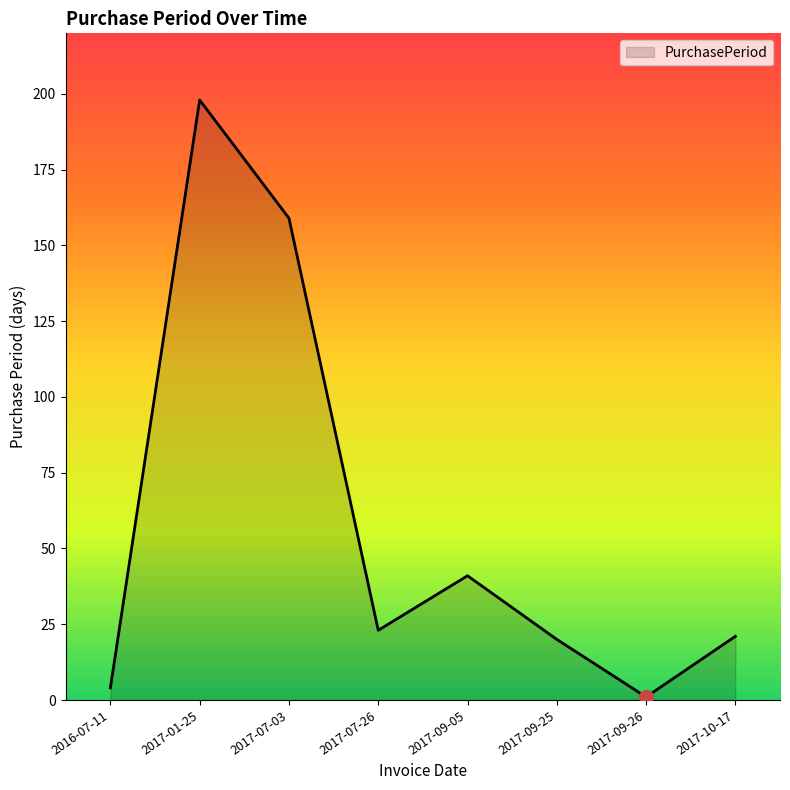

How many lines are shown in the chart?

1